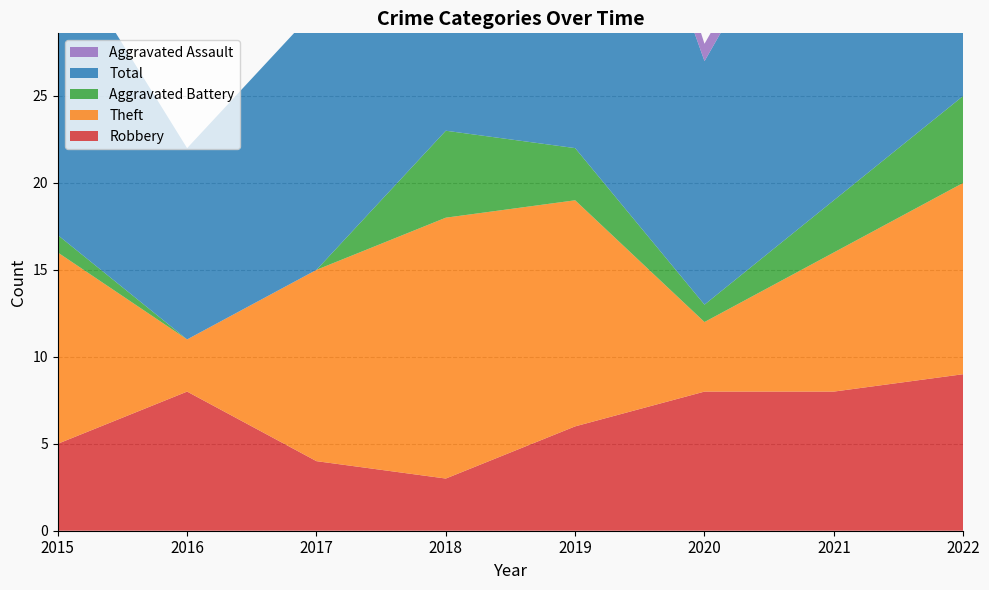

Reading right to left, what are all the values shown in this chart?

Robbery: 2022=9	2021=8	2020=8	2019=6	2018=3	2017=4	2016=8	2015=5
Theft: 2022=11	2021=8	2020=4	2019=13	2018=15	2017=11	2016=3	2015=11
Aggravated Battery: 2022=5	2021=3	2020=1	2019=3	2018=5	2017=0	2016=0	2015=1
Total: 2022=26	2021=21	2020=14	2019=26	2018=24	2017=15	2016=11	2015=17
Aggravated Assault: 2022=0	2021=1	2020=1	2019=3	2018=1	2017=0	2016=0	2015=0